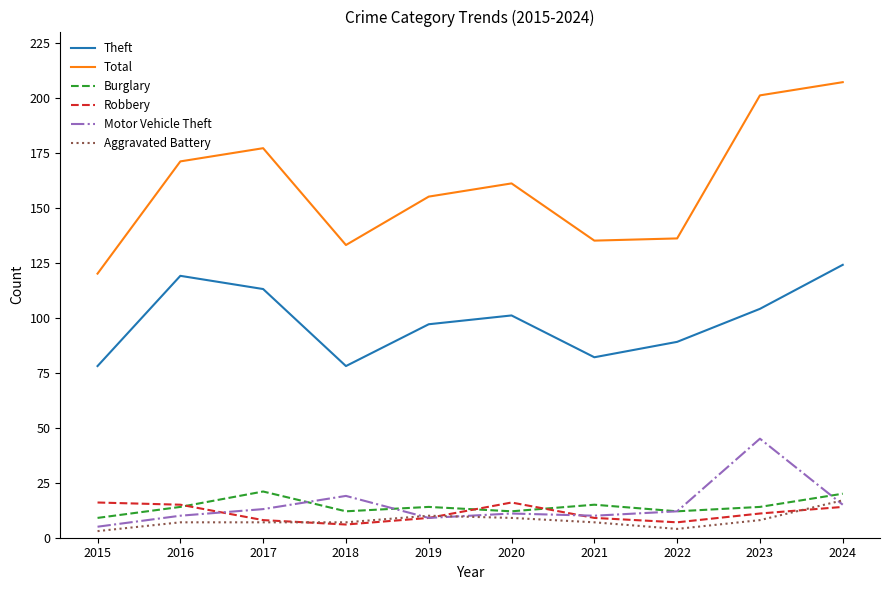

Which series has the widest spread of values?

Total